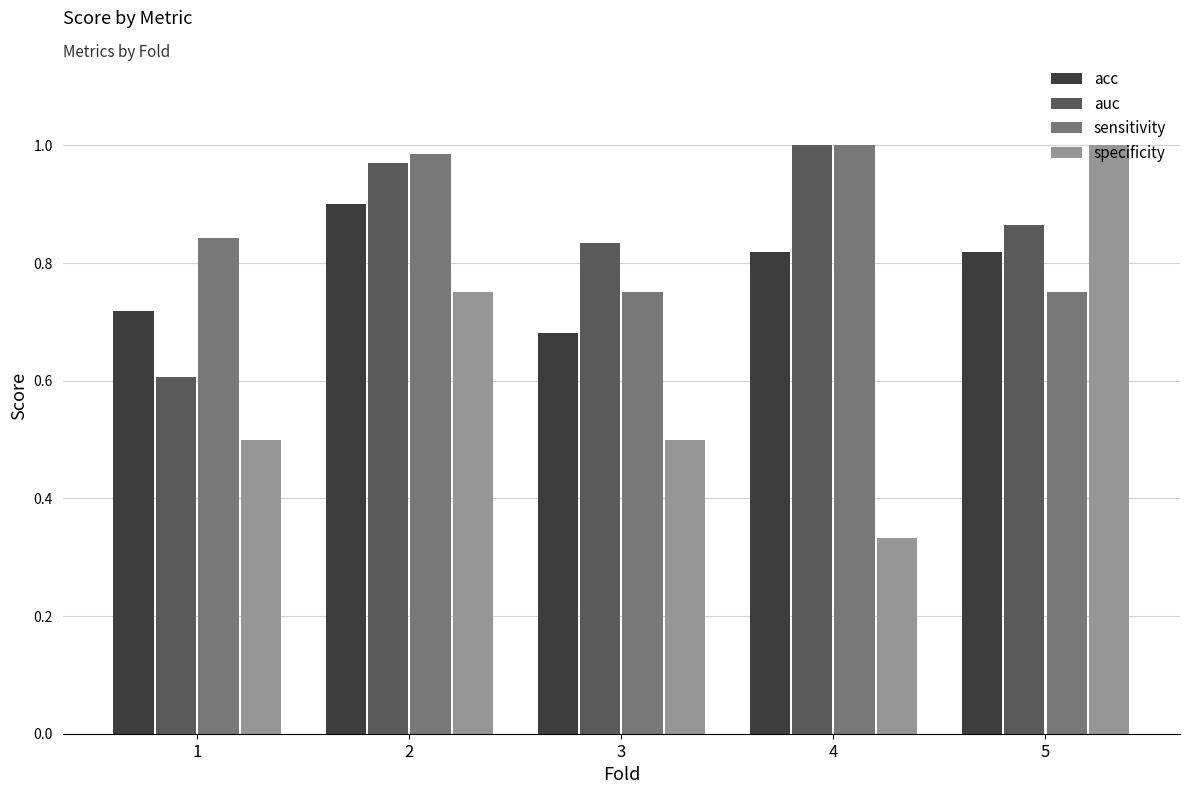

Which series changed the most between 2 and 3?

specificity